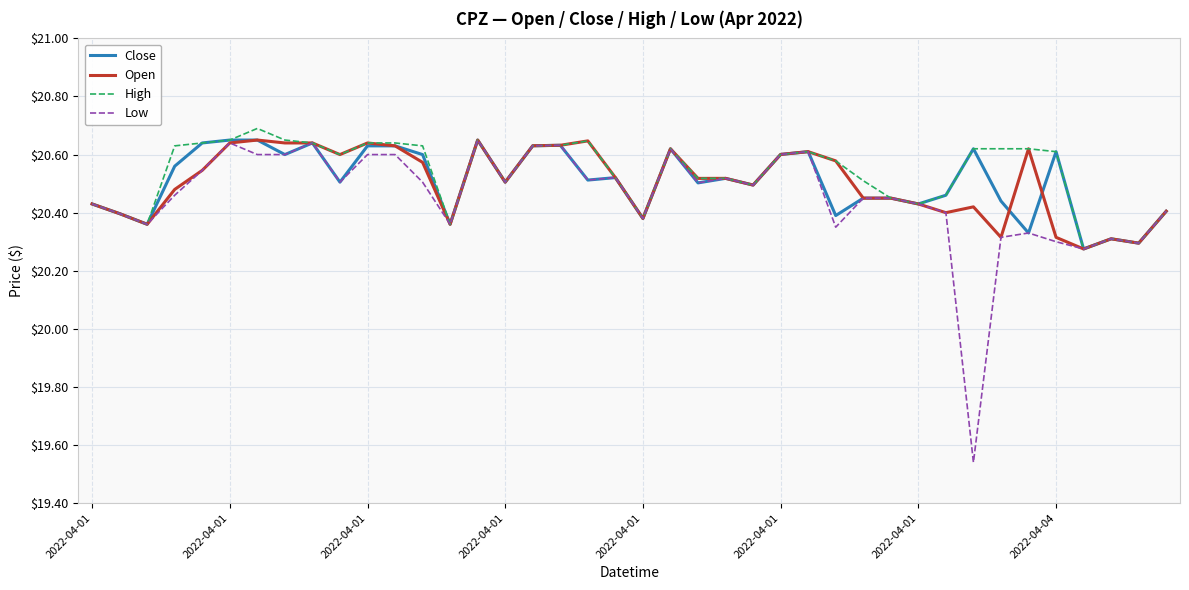

True or false: Low has more than 2 points higher than both neighbors.

True